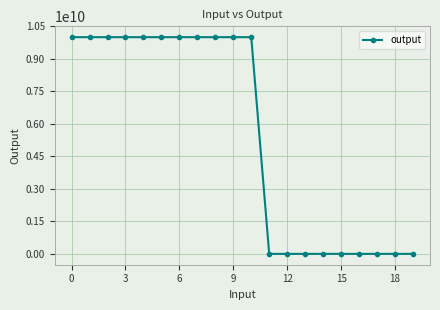

How many values are below 10000010001?

9